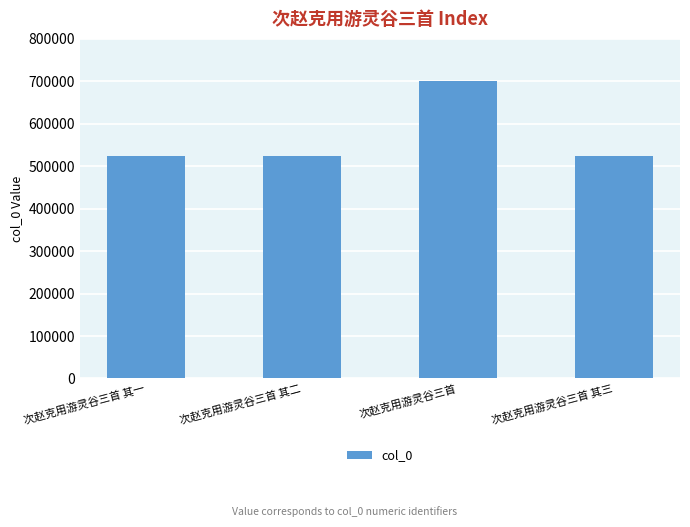

What is the minimum value shown in the chart?

525038